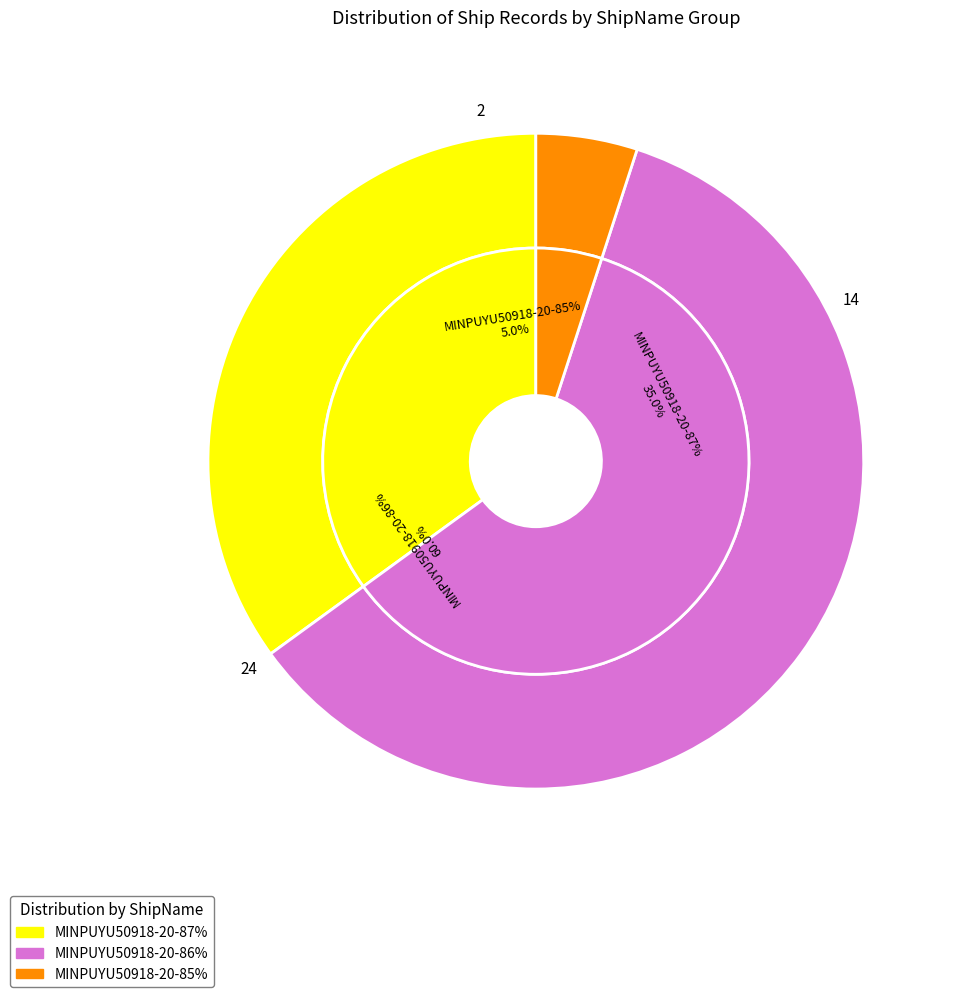

Is it true that 24 is 9% of the pie?

False